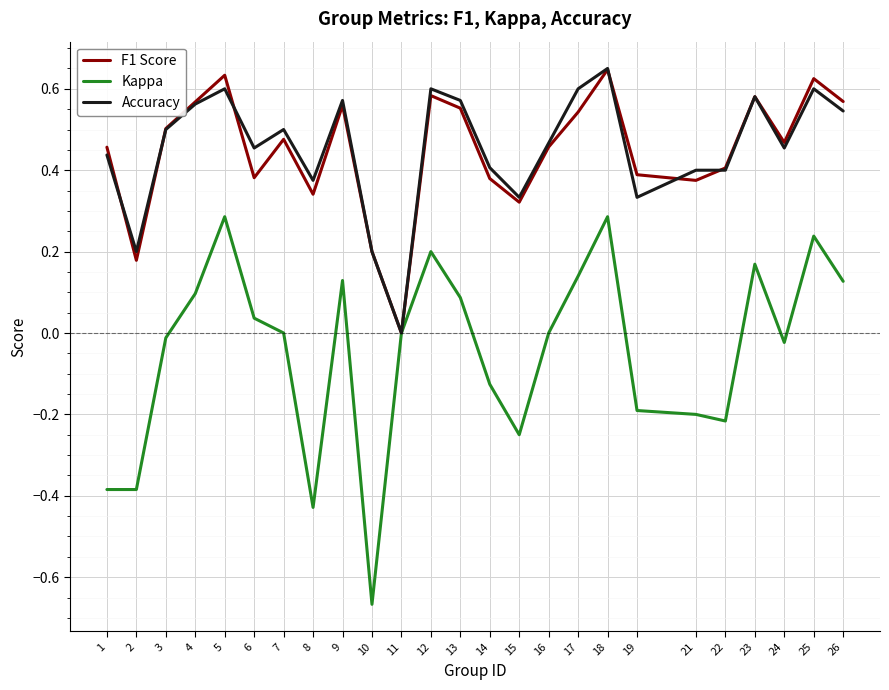

After their last crossing, which series has the higher values: F1 Score or Accuracy?

F1 Score